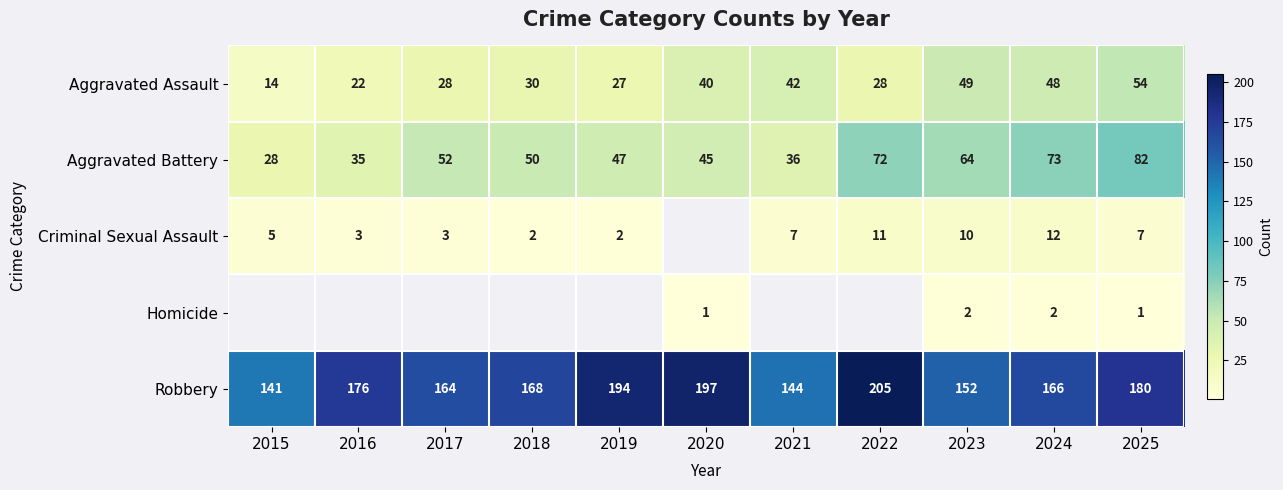

What is the difference between the Robbery values at 2020 and 2015?

56